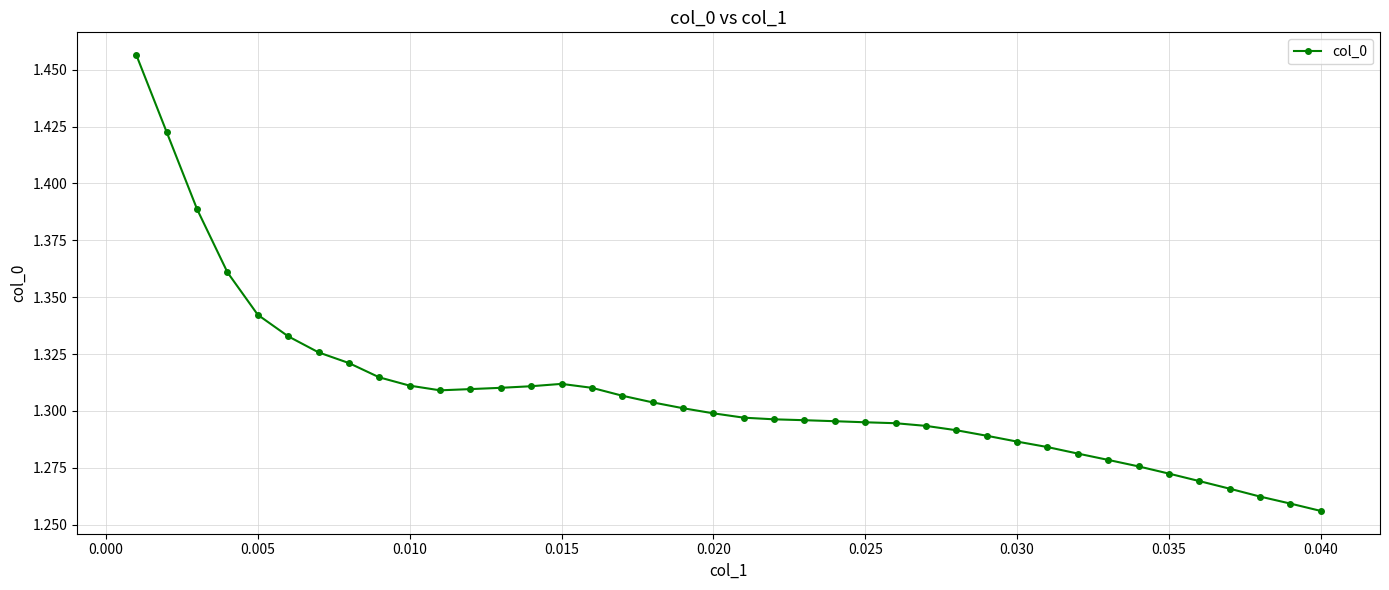

What is the sum of all values?

52.3